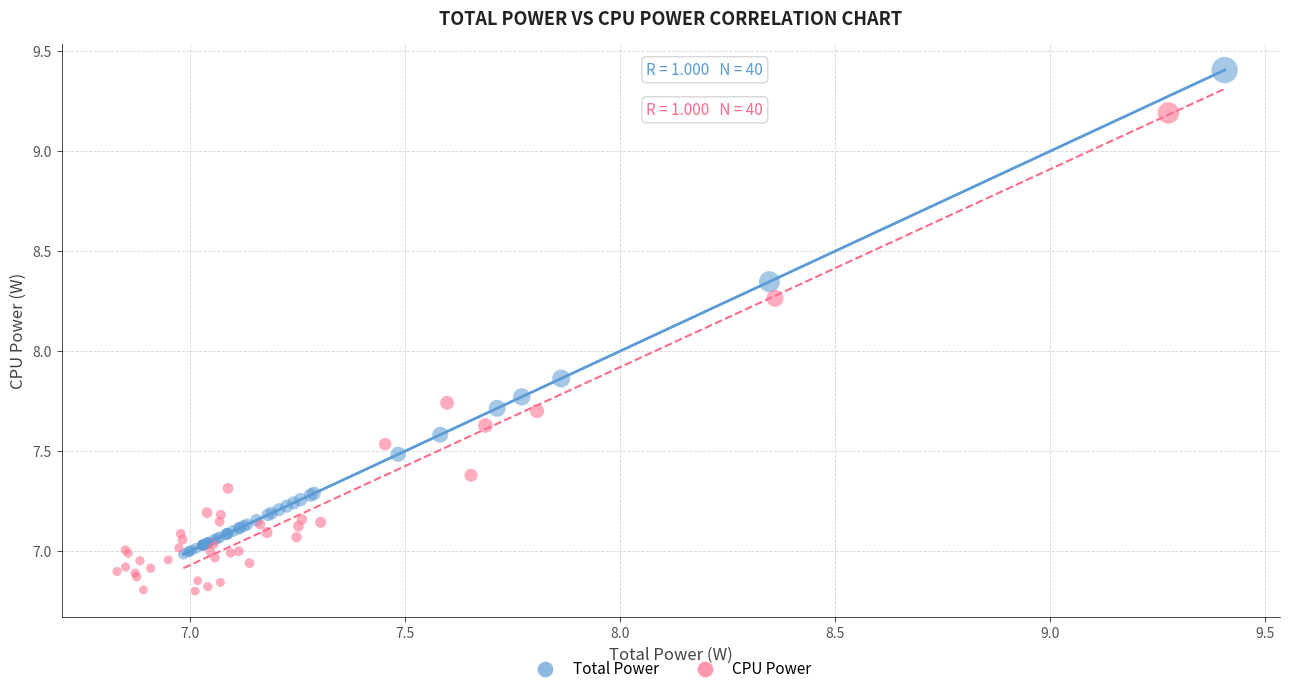

Which series contains the lowest Y value?

CPU Power